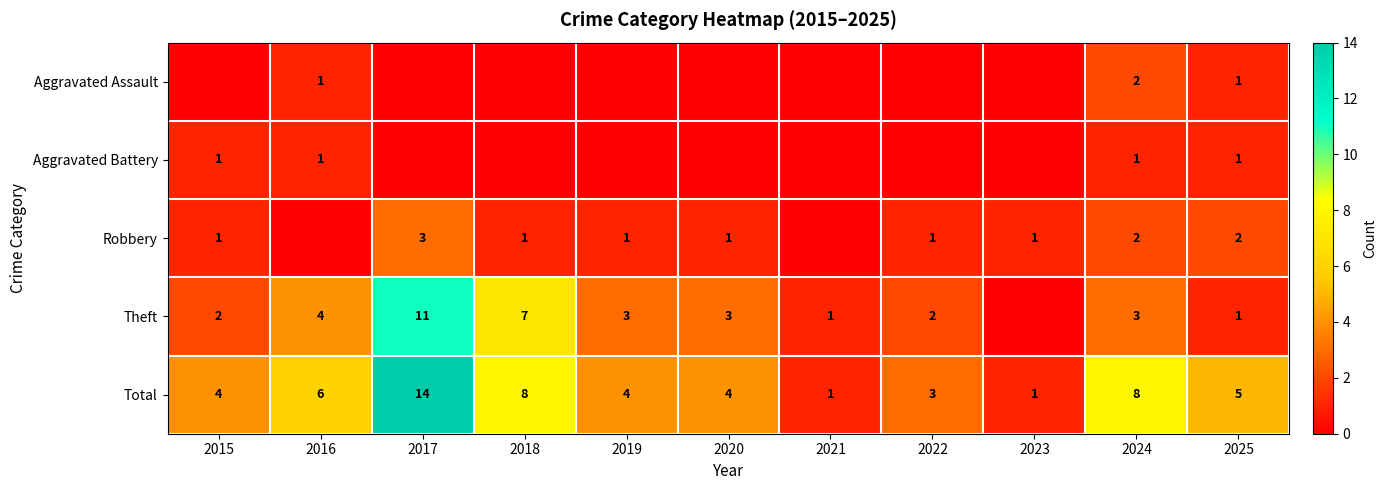

What is the greatest value displayed?

14